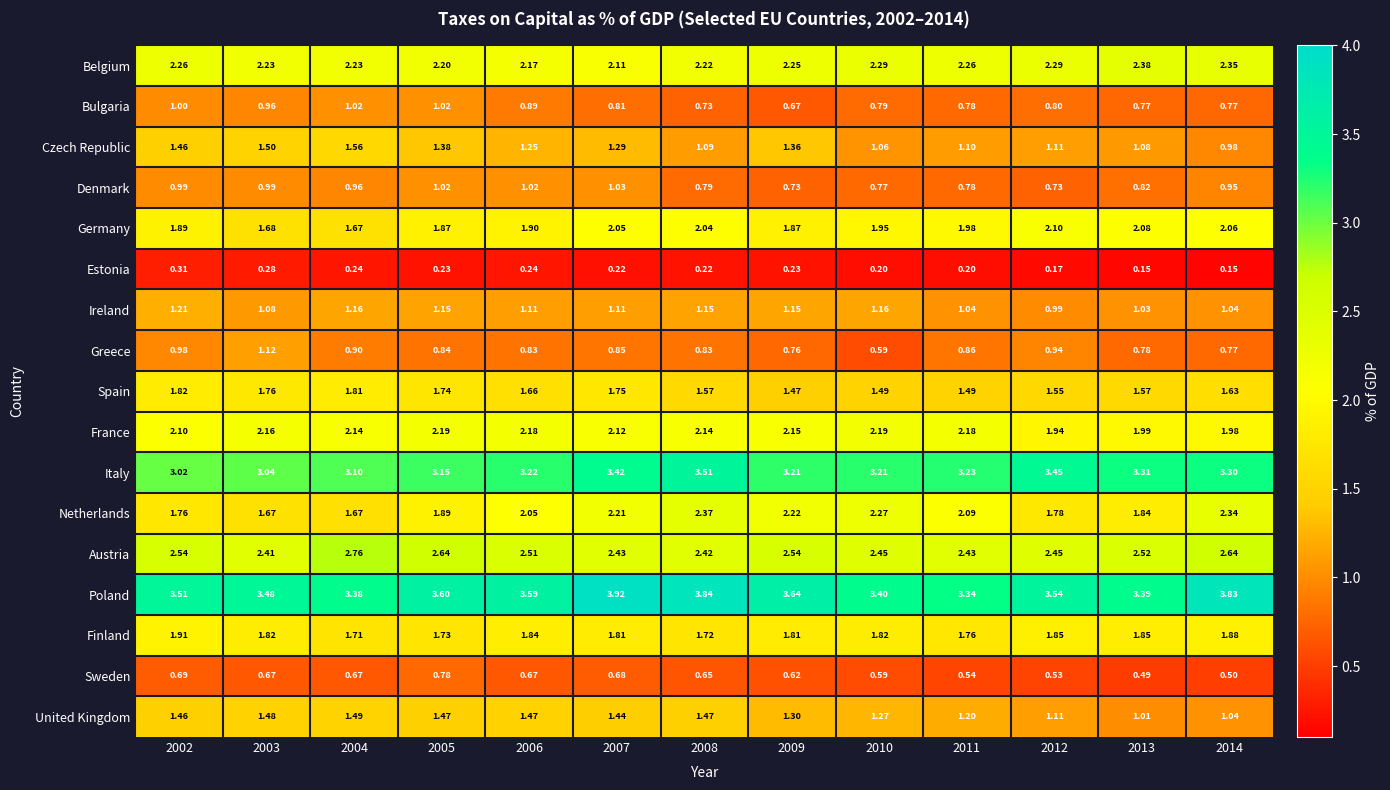

List the series in order of their peak value, lowest first.

Estonia, Sweden, Bulgaria, Denmark, Greece, Ireland, United Kingdom, Czech Republic, Spain, Finland, Germany, France, Netherlands, Belgium, Austria, Italy, Poland